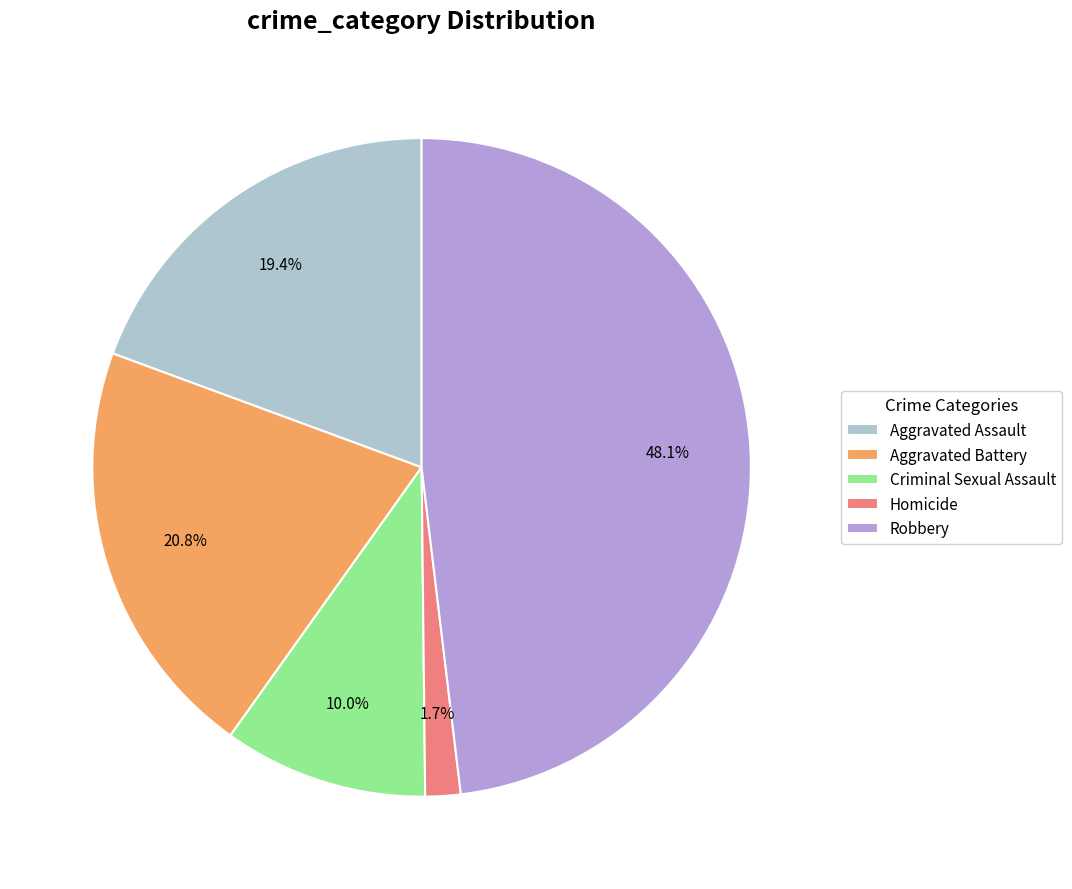

Between Homicide and Aggravated Battery, which is larger?

Aggravated Battery